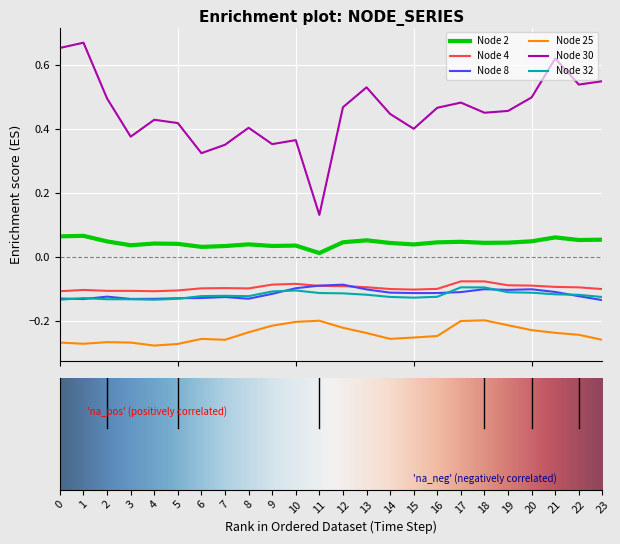

Which series has the largest total across all categories?

Node 30